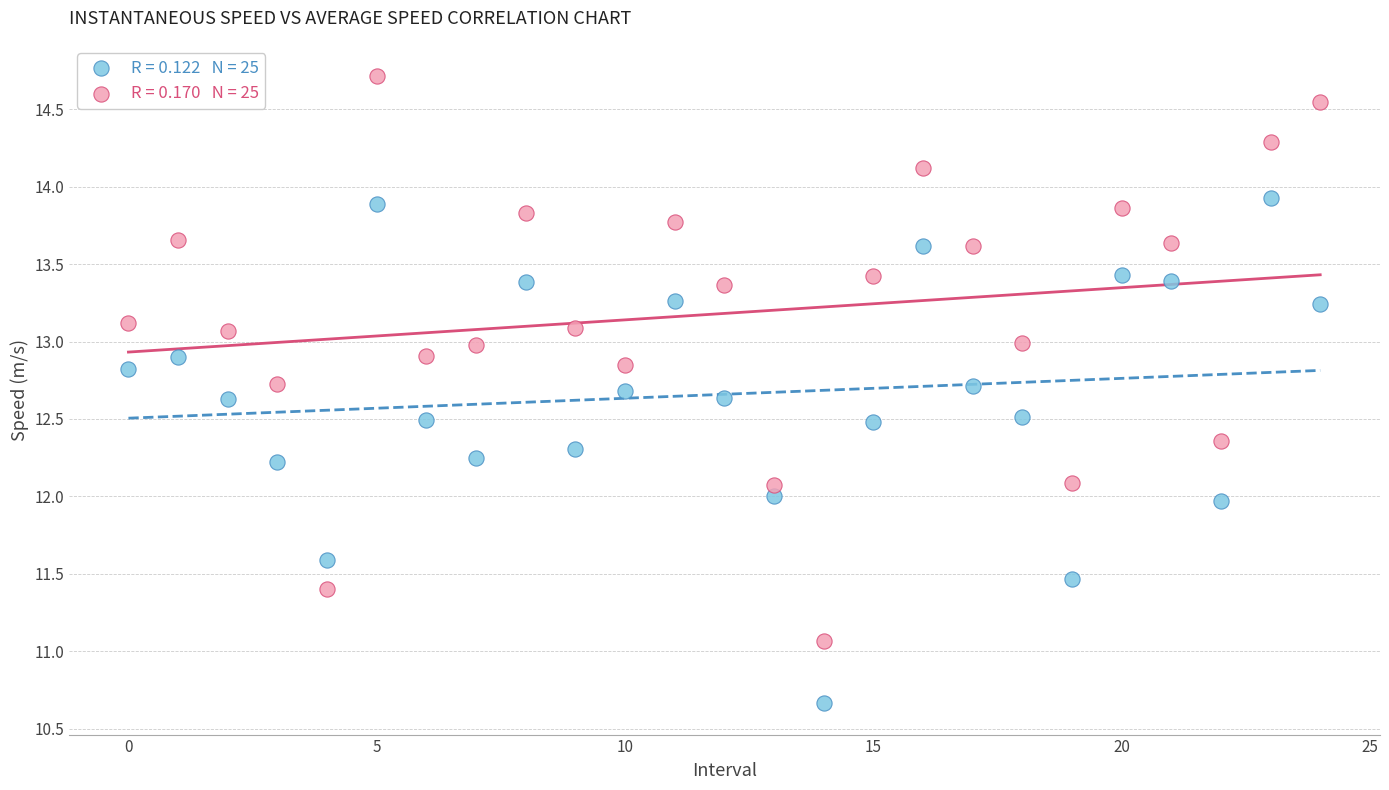

Across all data points, what is the range of Y values (max minus min)?

4.0